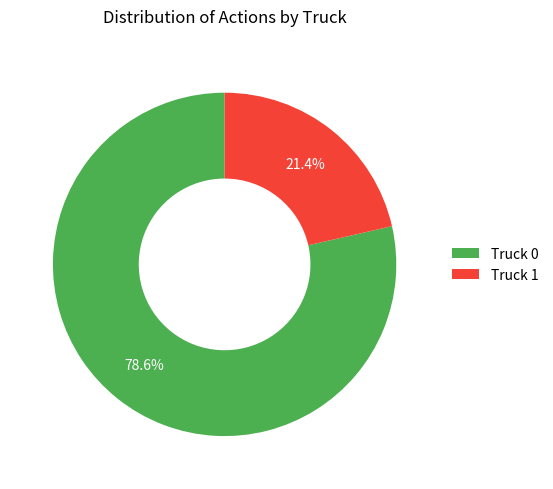

Which slice is the smallest?

Truck 1